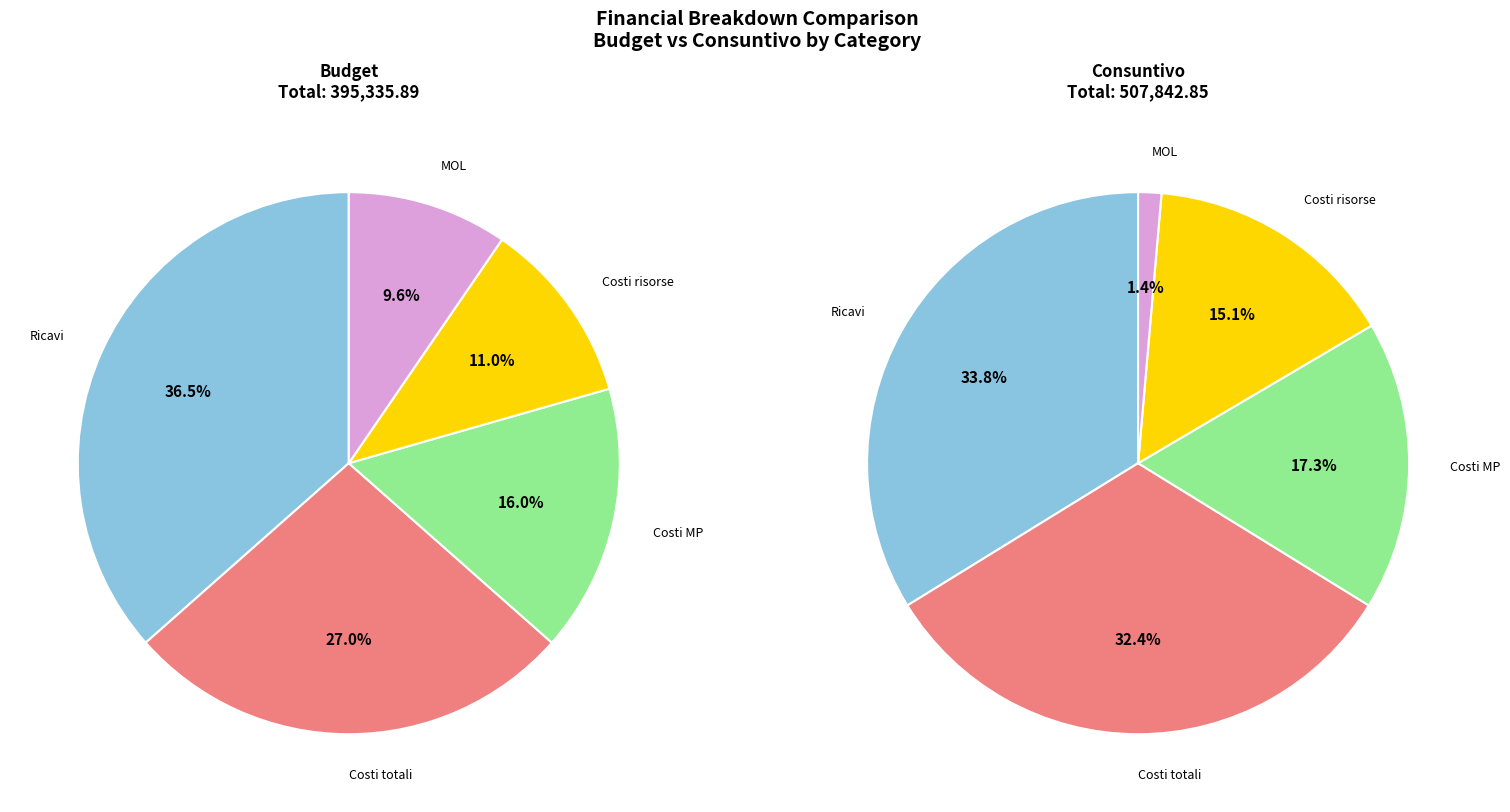

What percentage is the 3 slice, to the nearest percent?

11%